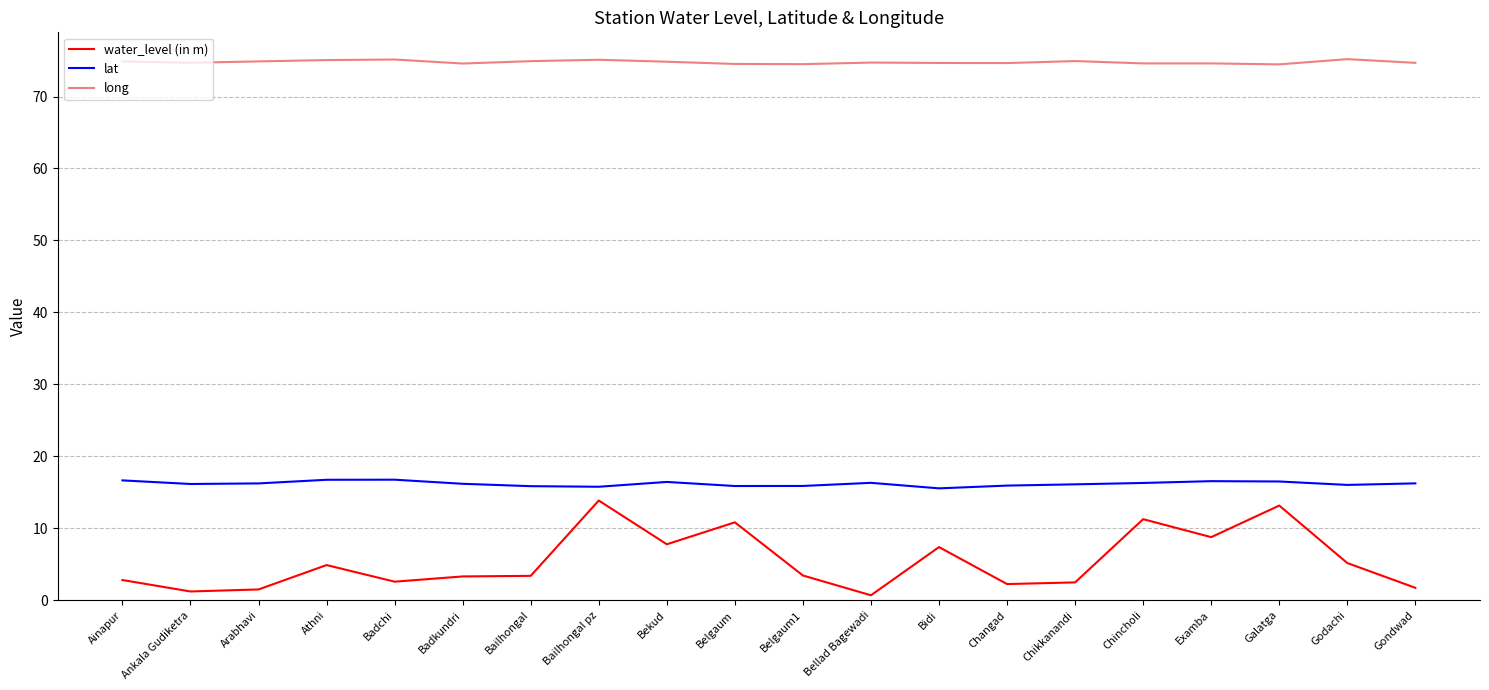

What value does the water_level (in m) series have at Athni?

4.9